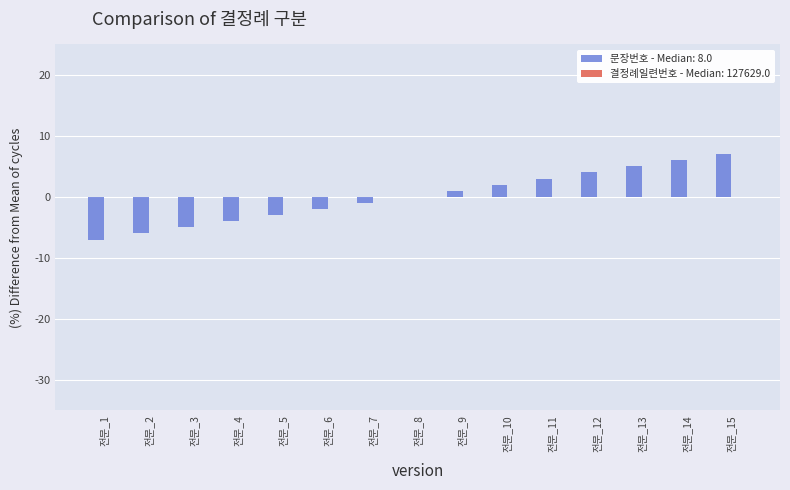

What is the sum of the values at 전문_14 and 전문_7?

5